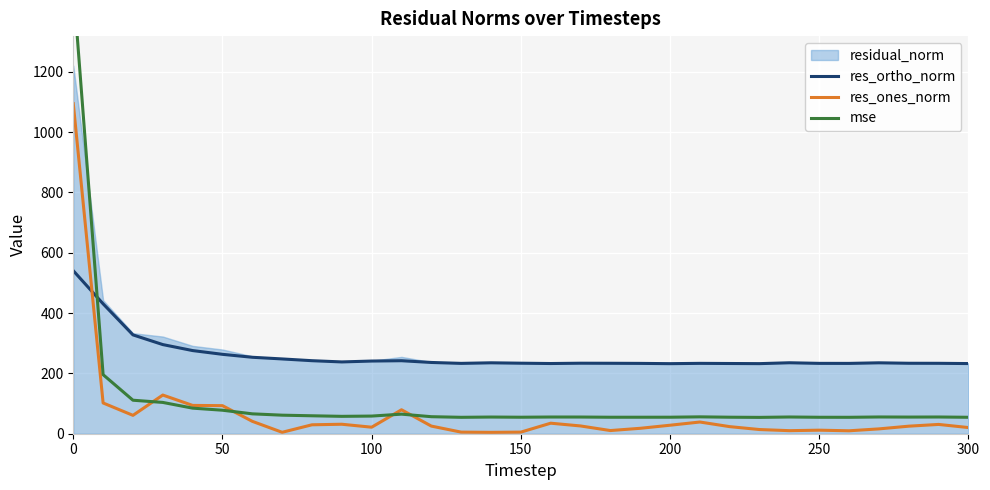

True or false: residual_norm and res_ones_norm intersect in this chart.

False